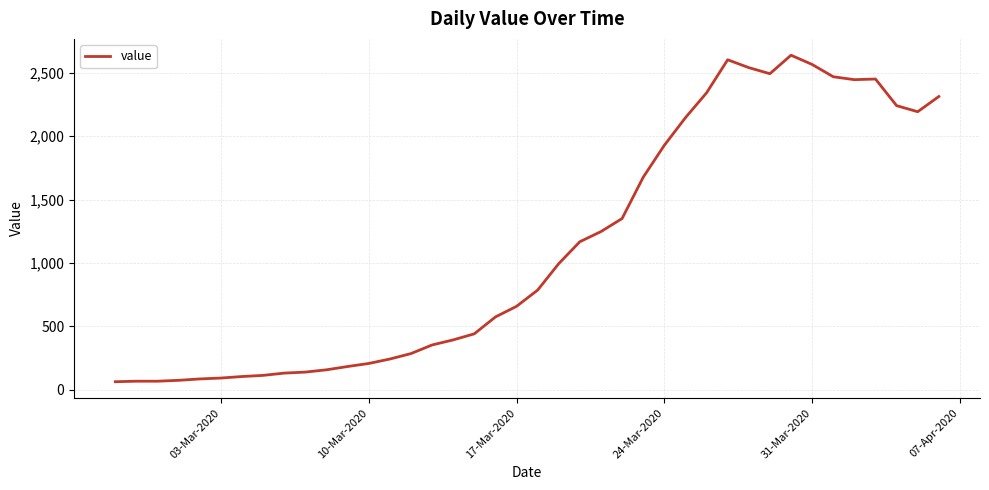

Does the chart display data point markers on the line(s)?

No